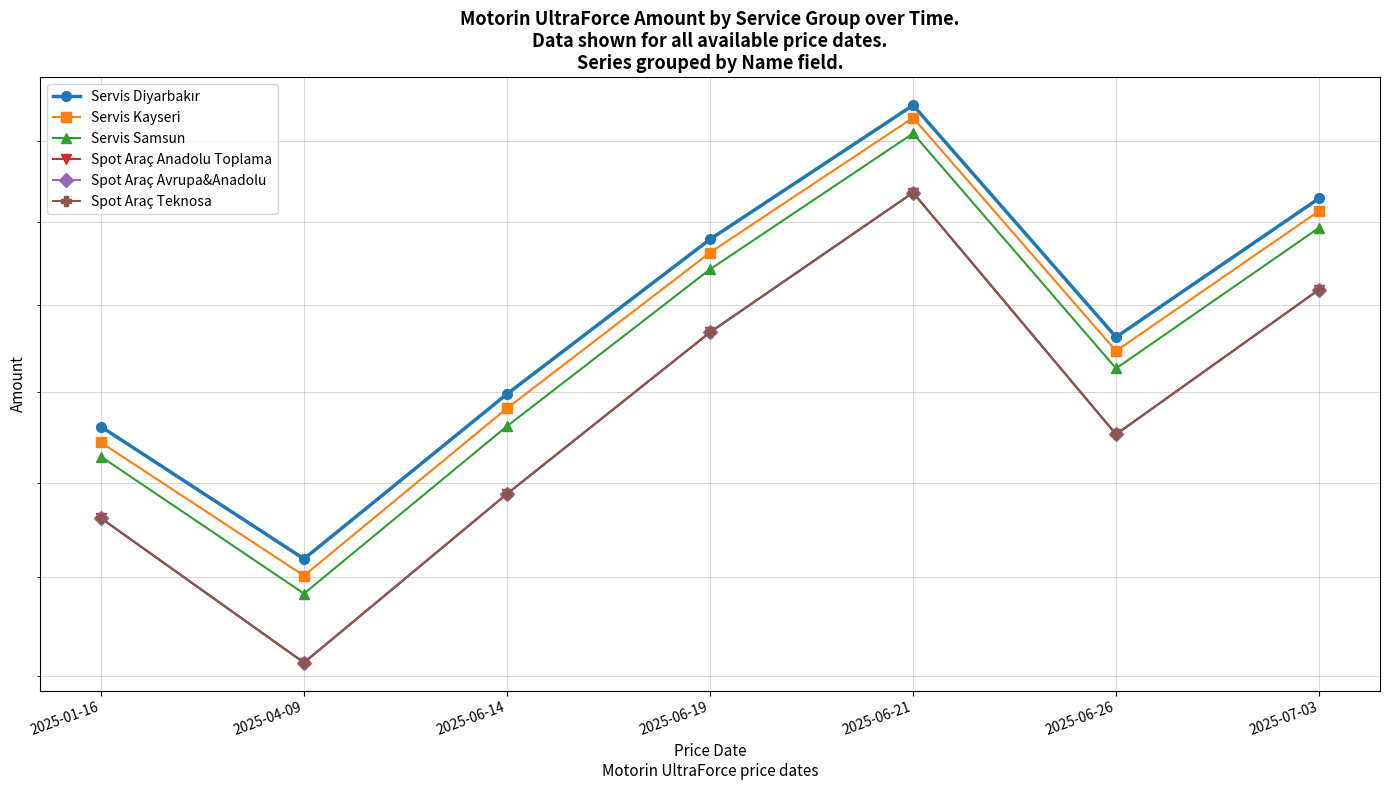

What is the smallest value displayed?

44.3